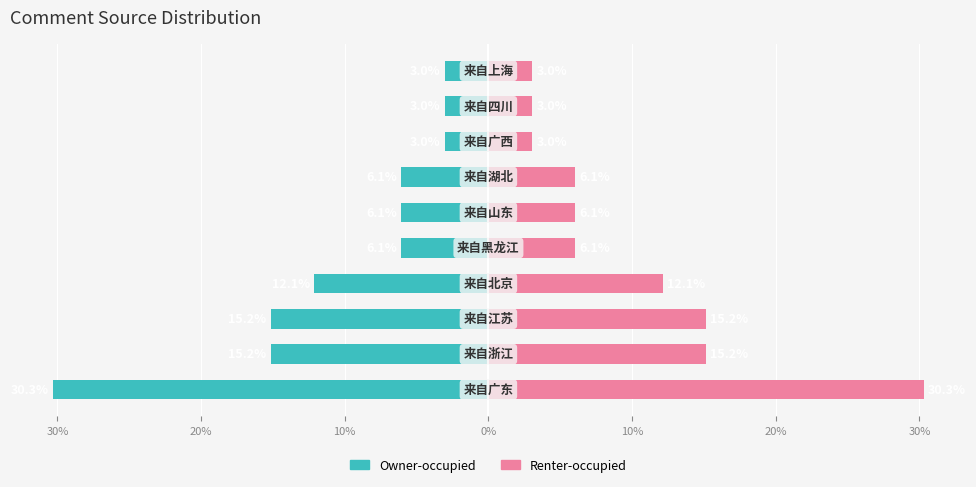

How many data points in Owner-occupied are above -6?

3